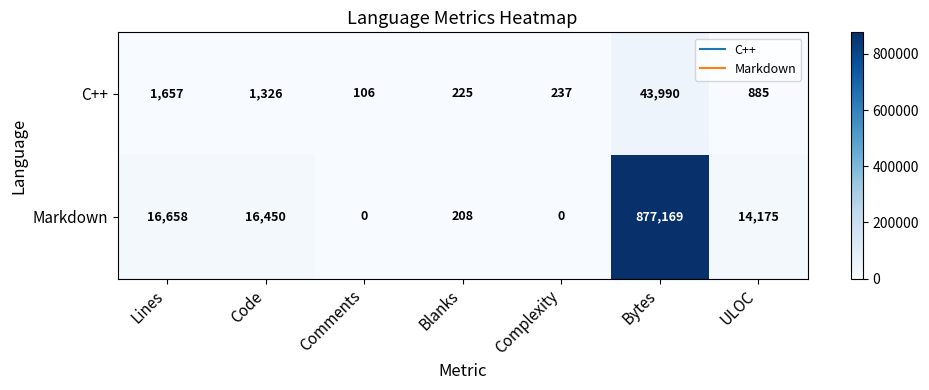

Which series changed the most between Lines and Comments?

Markdown